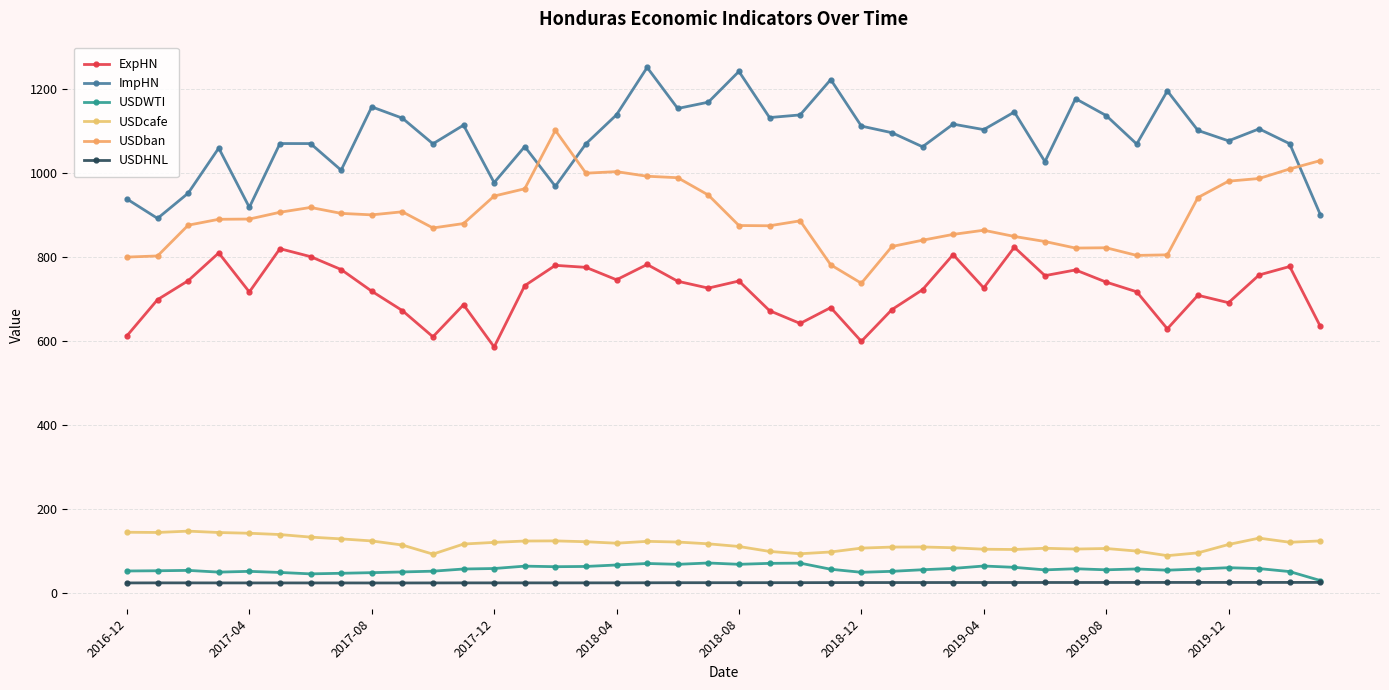

How many data points in ImpHN are above 1100?

20